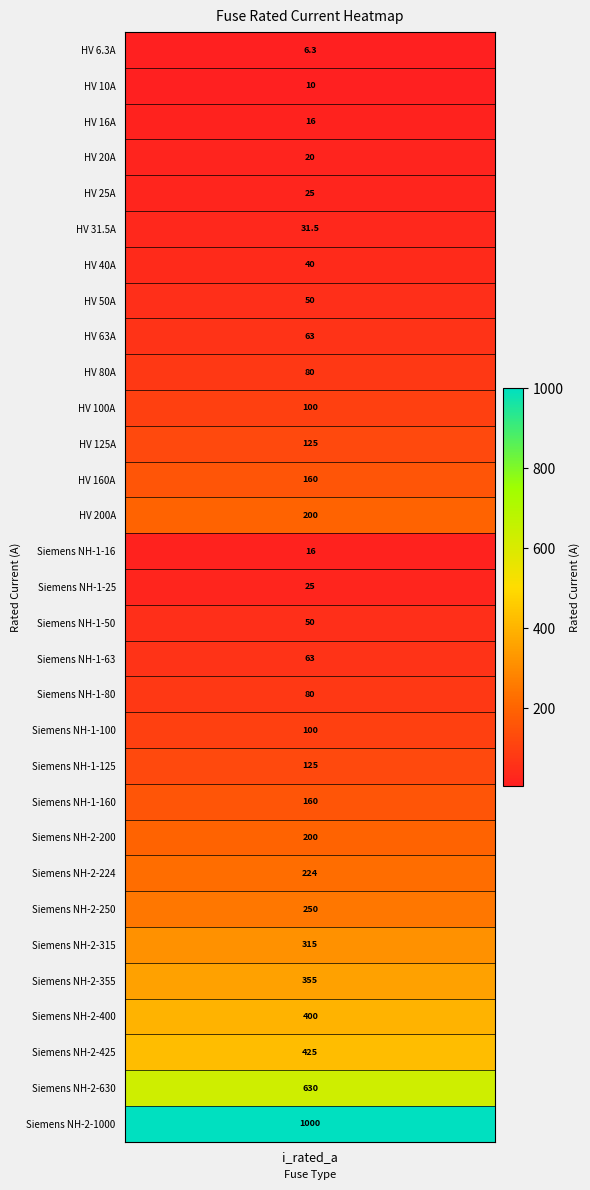

What is the approximate value at 28?

425.0